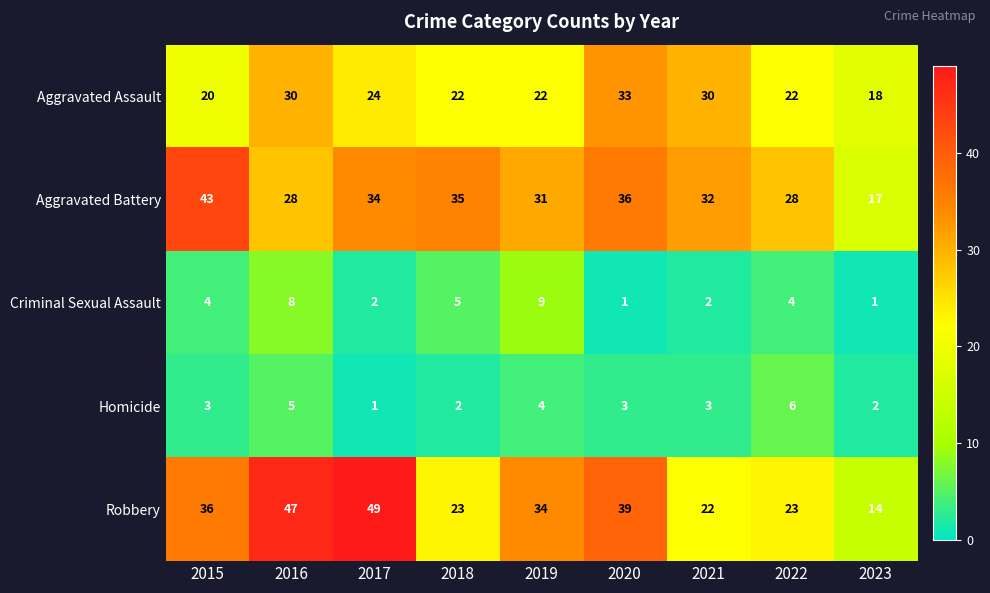

What is the sum of the Aggravated Assault values at 2021 and 2016?

60